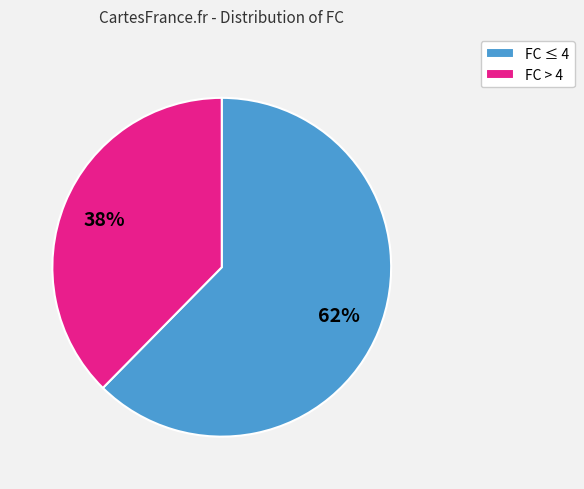

To the nearest percent, what percentage of the pie is FC ≤ 4?

62%